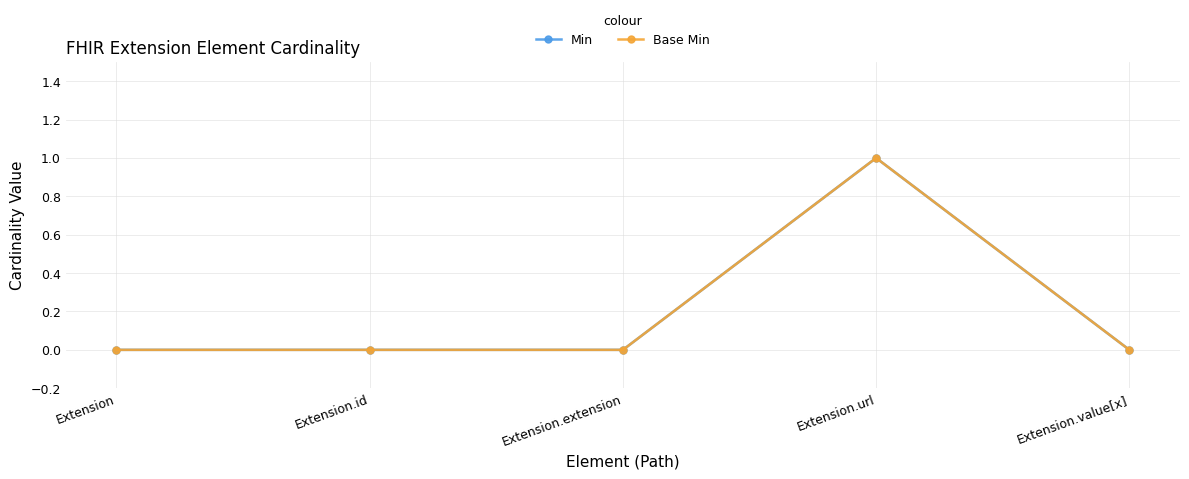

True or false: Min and Base Min cross at least once.

False